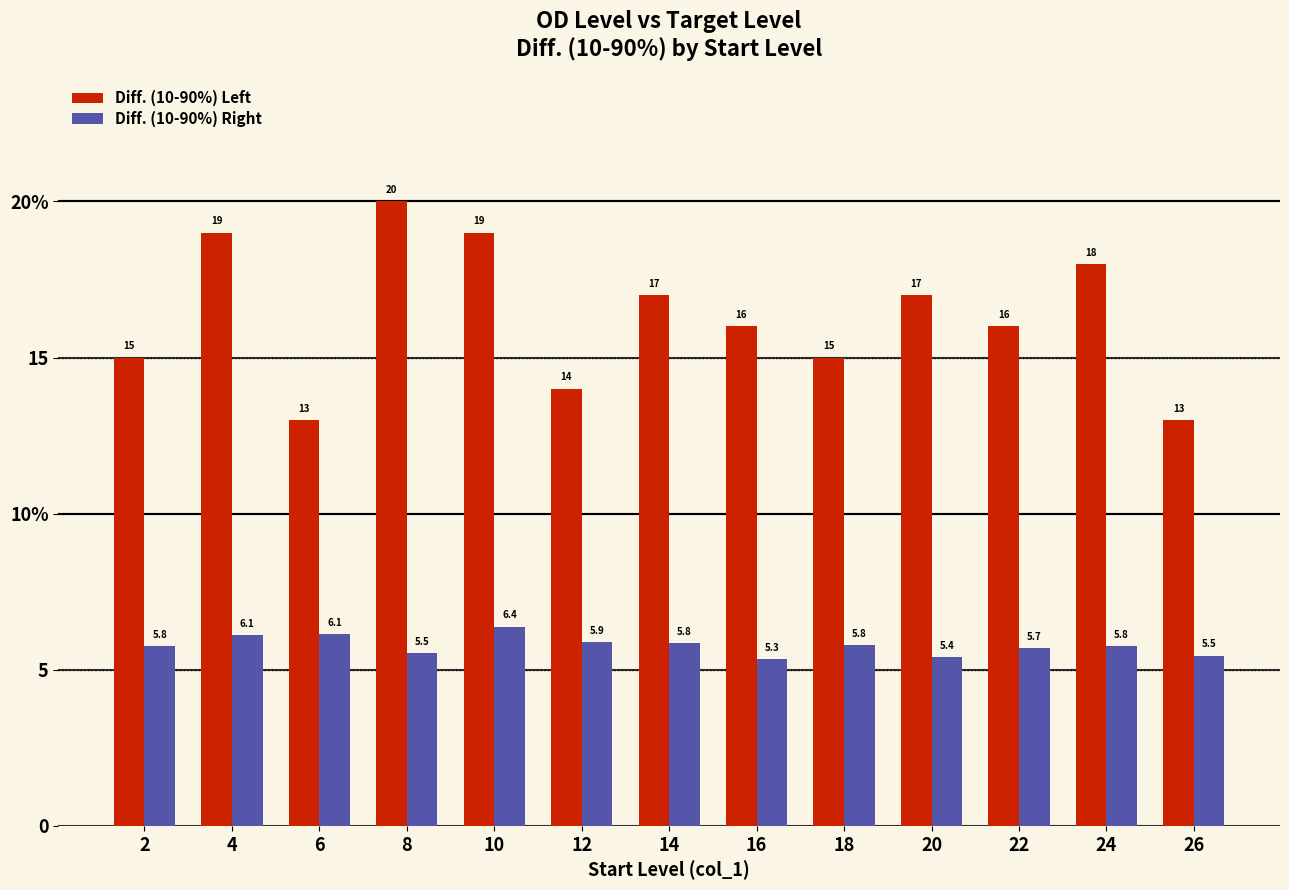

What is the maximum value shown in the chart?

20.0